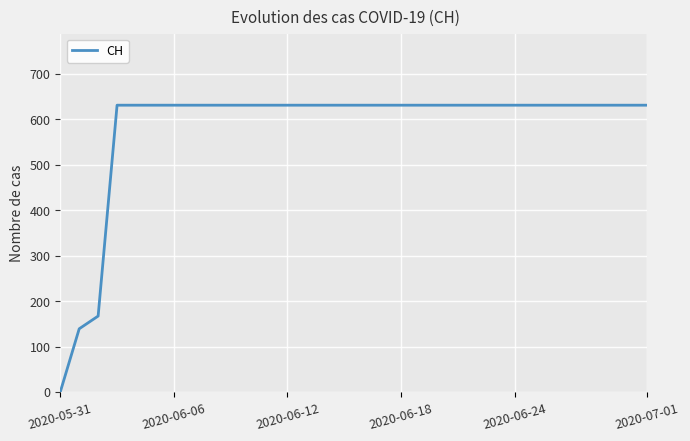

What is the greatest value displayed?

631